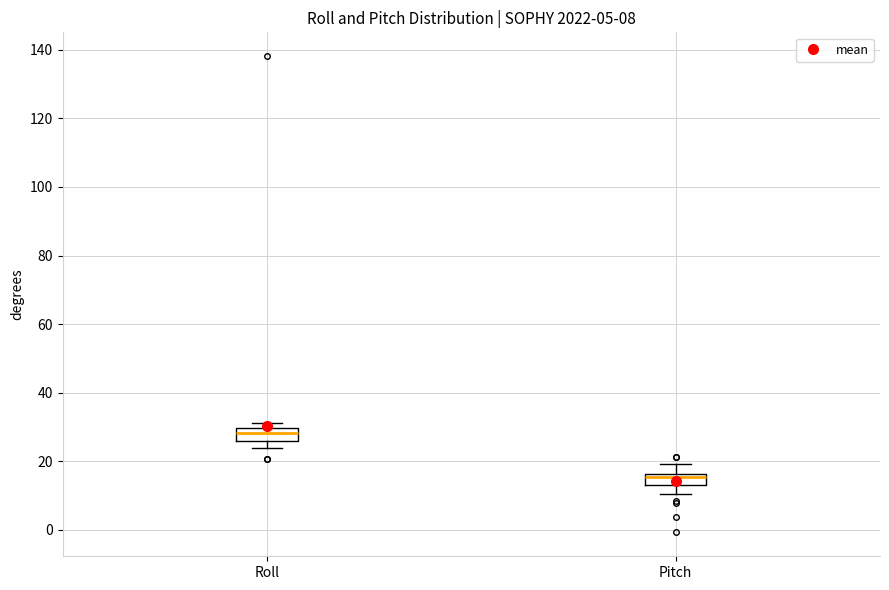

Which box's median line is the highest?

Roll